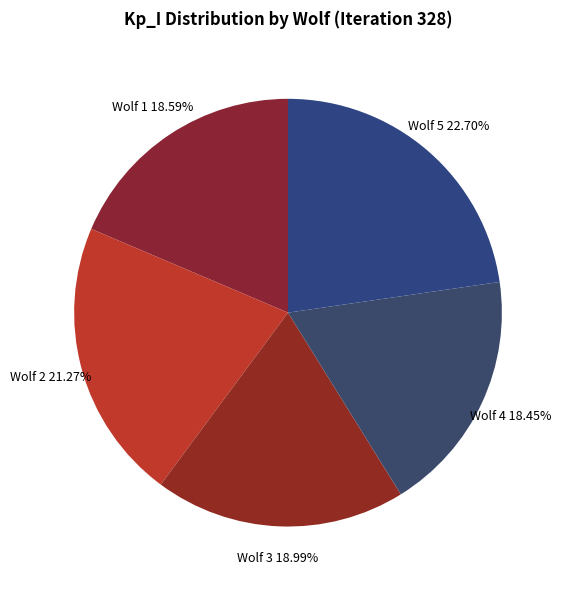

How many slices are in this pie chart?

5